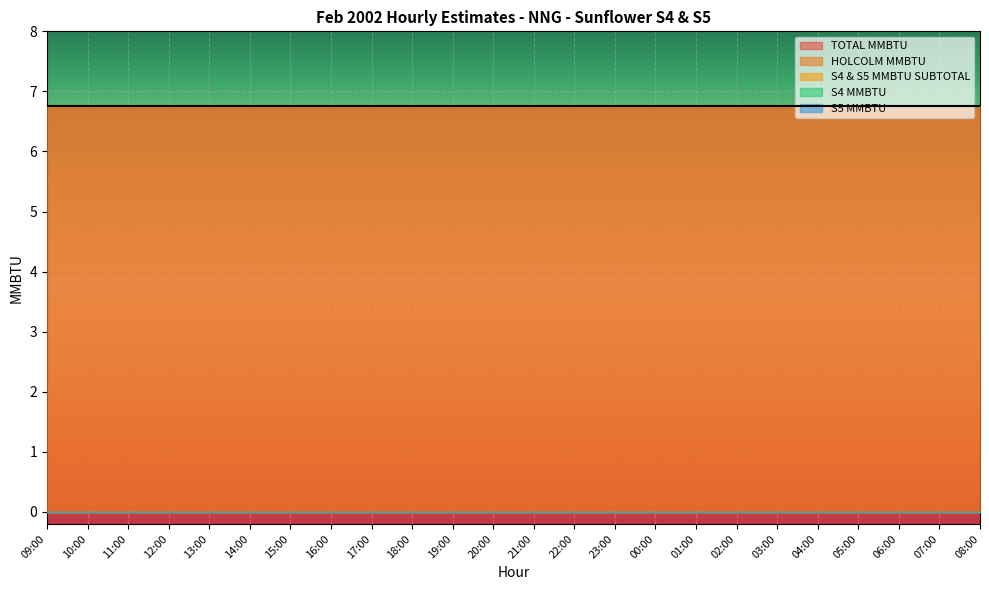

True or false: S4 MMBTU has more than 0 points higher than both neighbors.

False